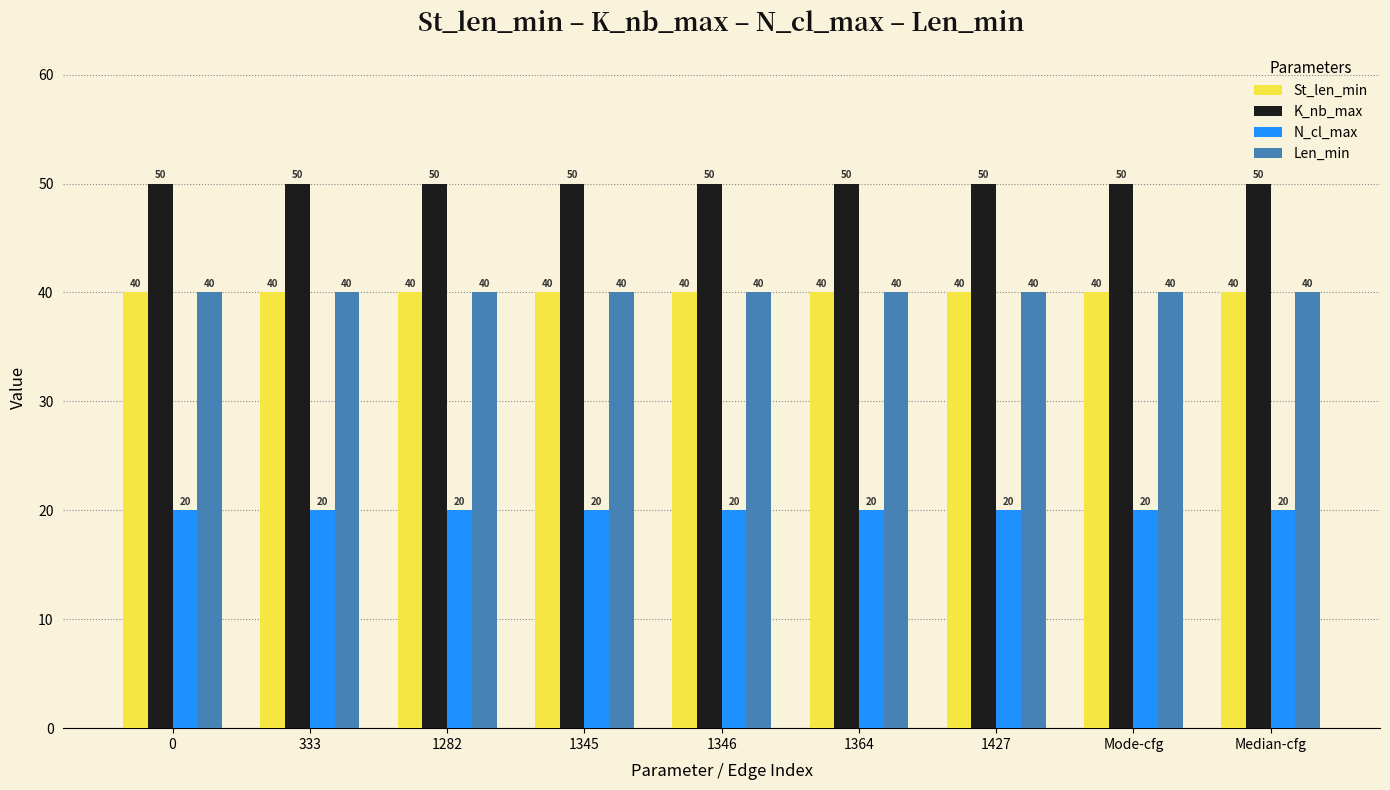

What is the minimum value shown in the chart?

20